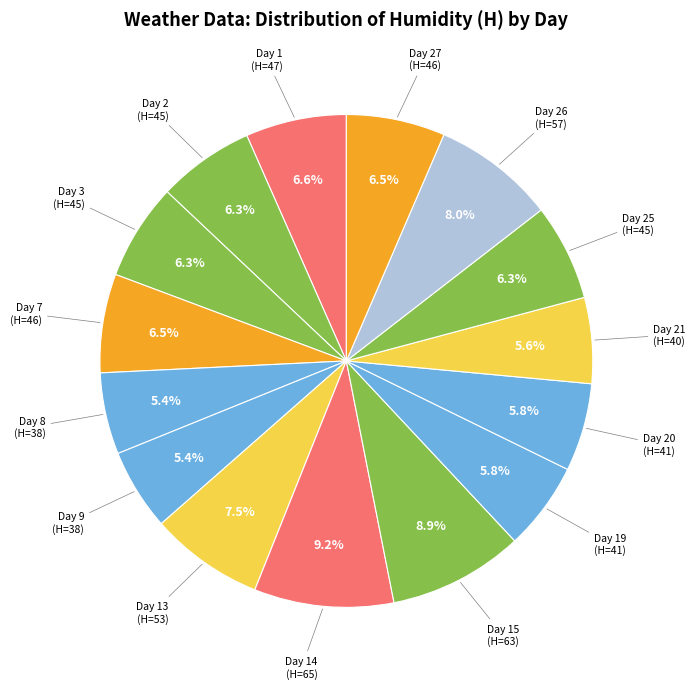

Count the number of slices in the pie.

15